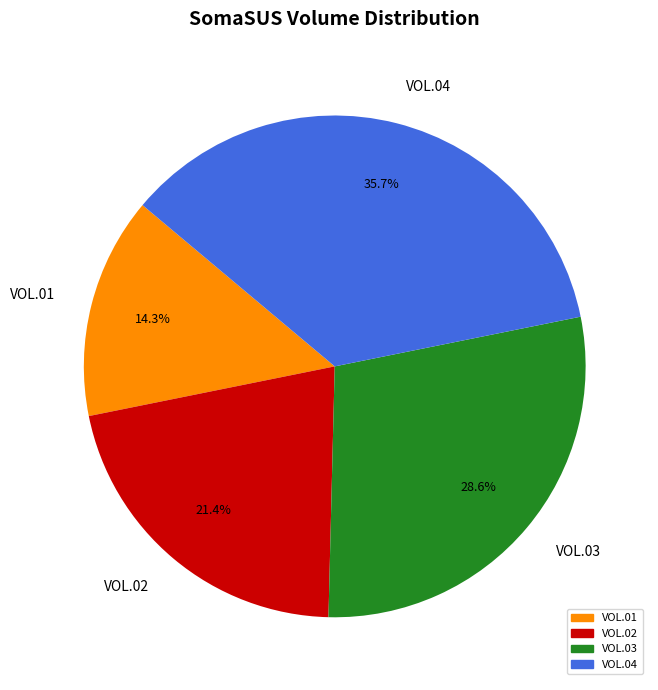

Rank the categories by value from highest to lowest.

VOL.04, VOL.03, VOL.02, VOL.01